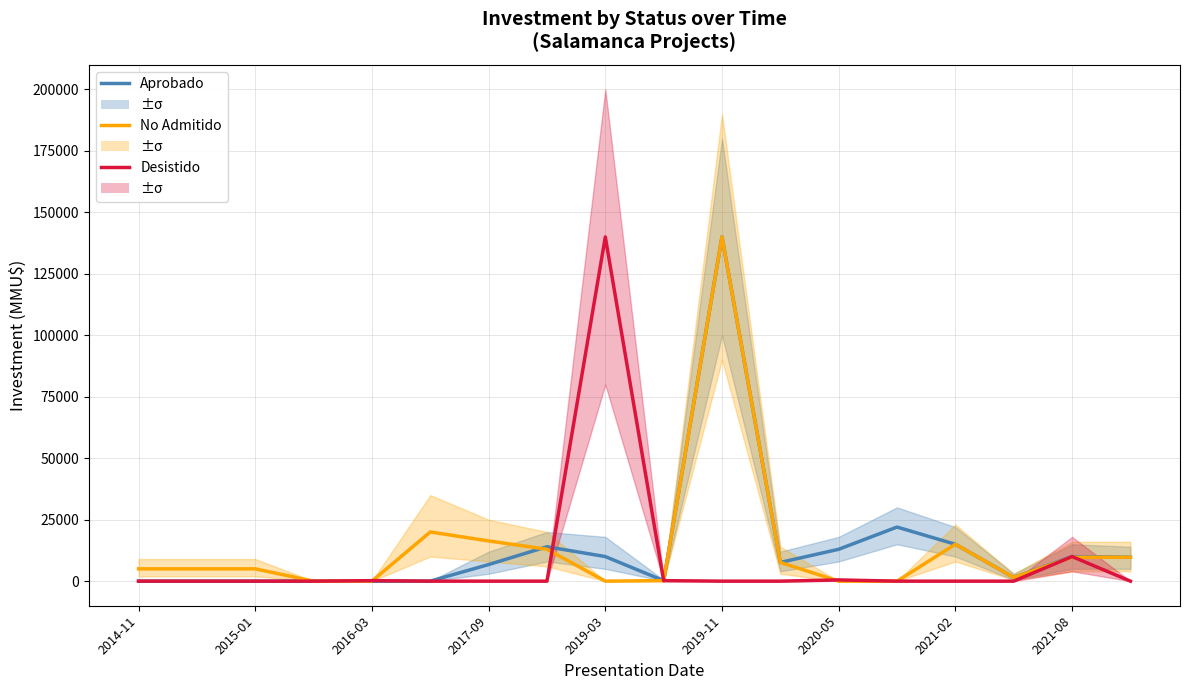

Which series has the largest total across all categories?

Aprobado